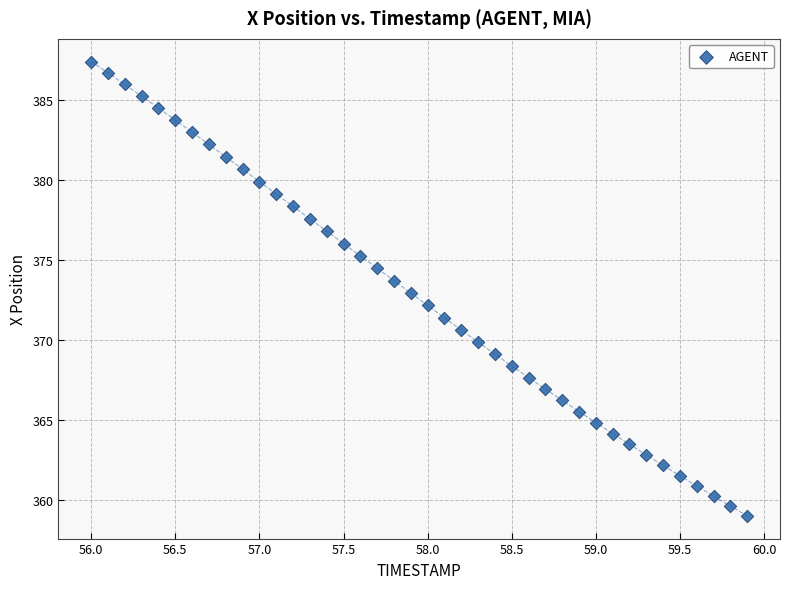

What is the range of Y values (max minus min)?

28.4